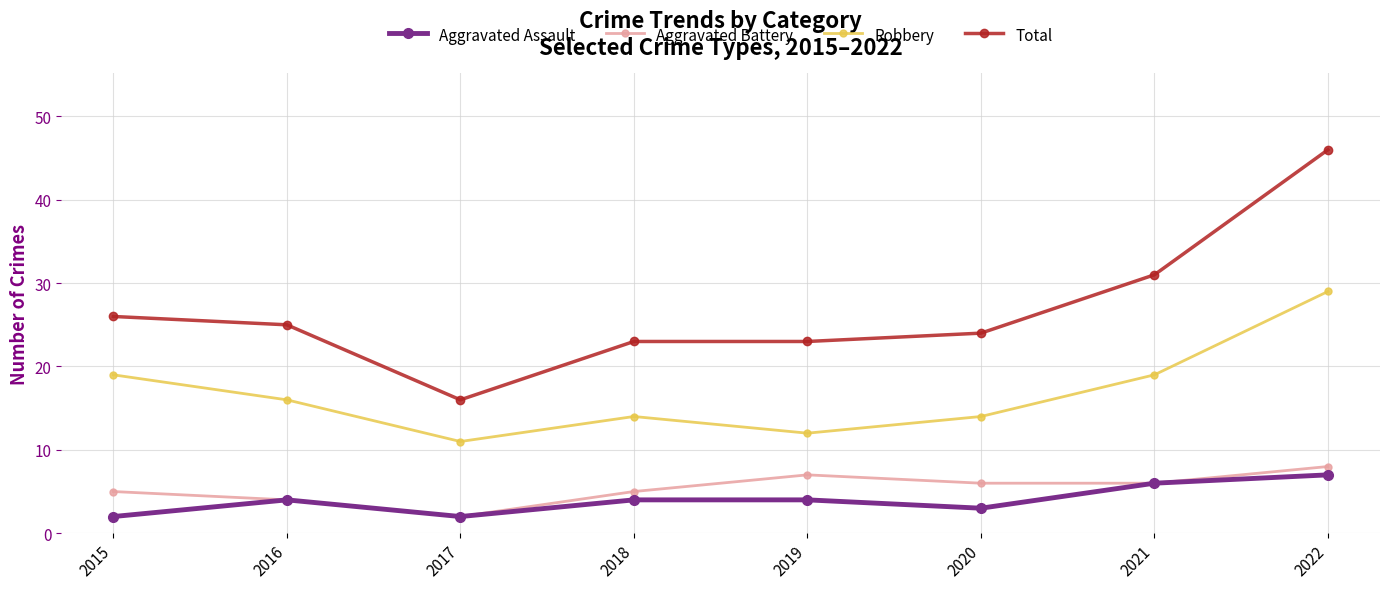

Read the Aggravated Battery value at 2019.

7